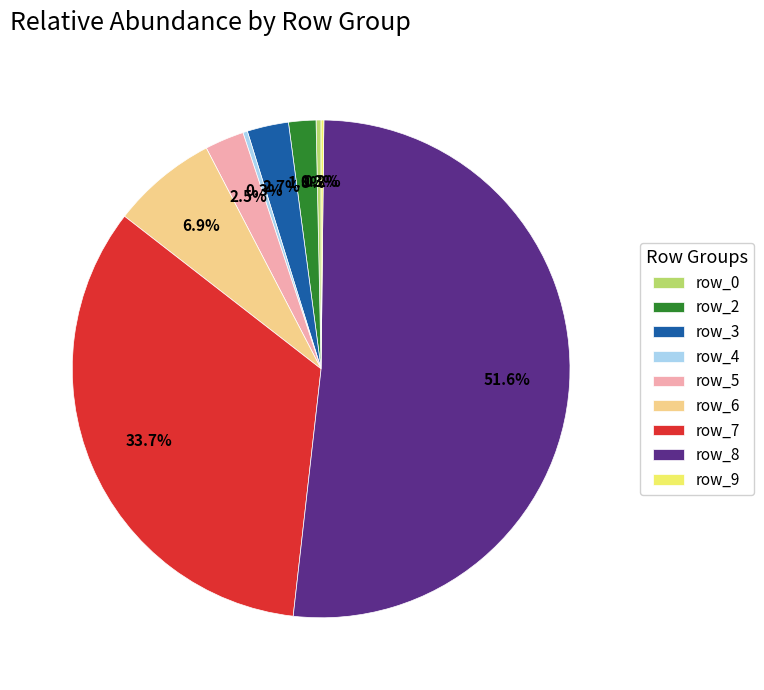

Which category has the biggest portion of the pie?

row_8